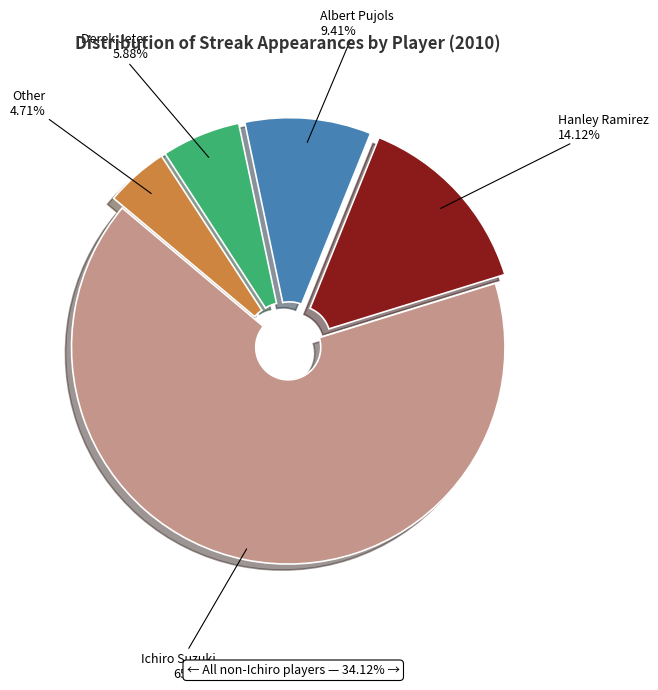

How many slices are in this pie chart?

5